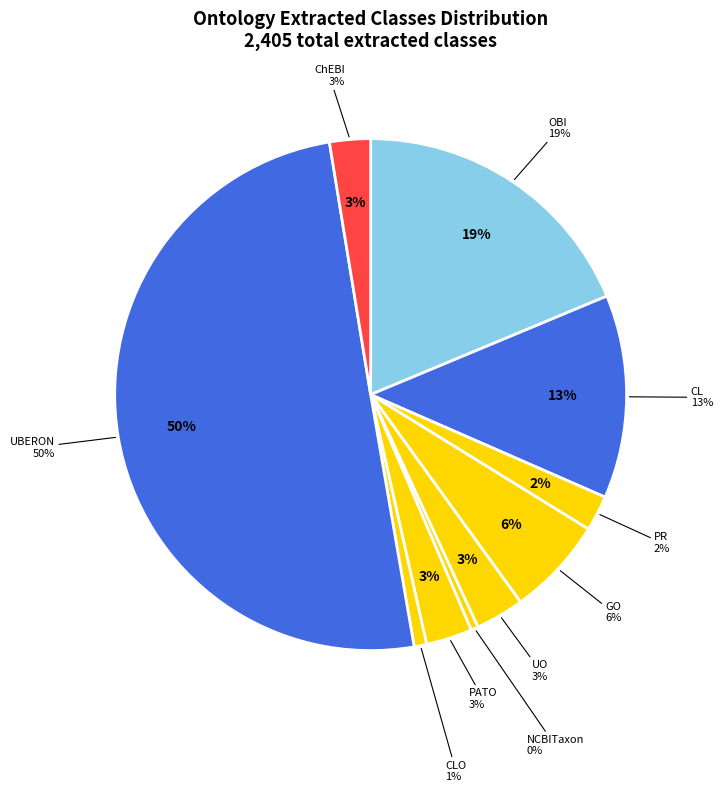

To the nearest percent, what is the average slice percentage?

10%